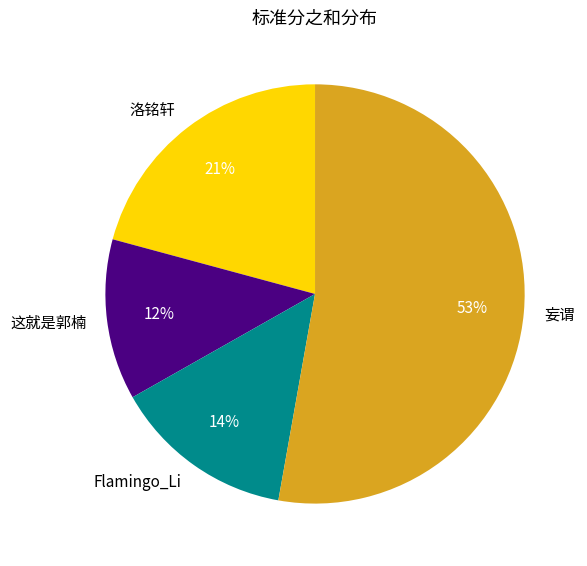

Which slice represents more than half of the pie?

妄谓